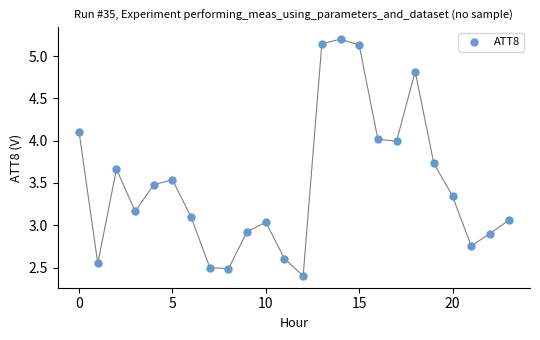

How many data points are displayed?

24